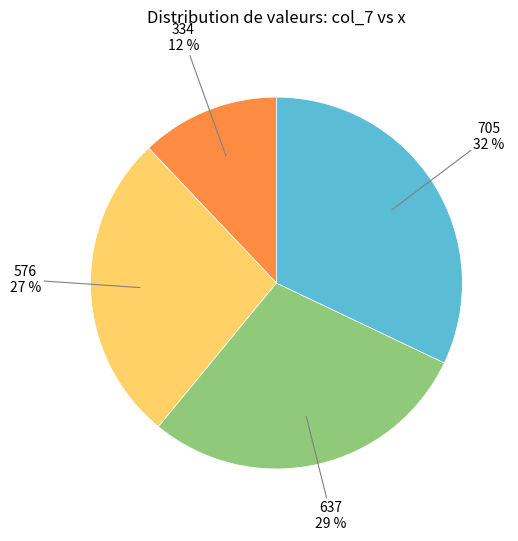

Does any single category account for the majority?

No